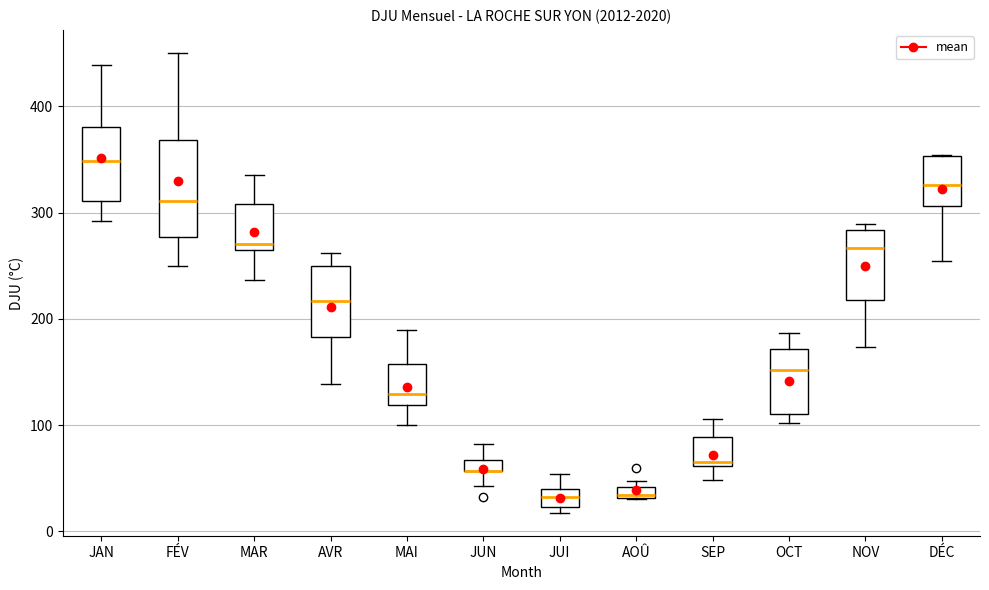

Where is the lower edge of the box for DÉC on the y-axis? The values are not printed on the chart, so give them approximately, as read against the axis.

310